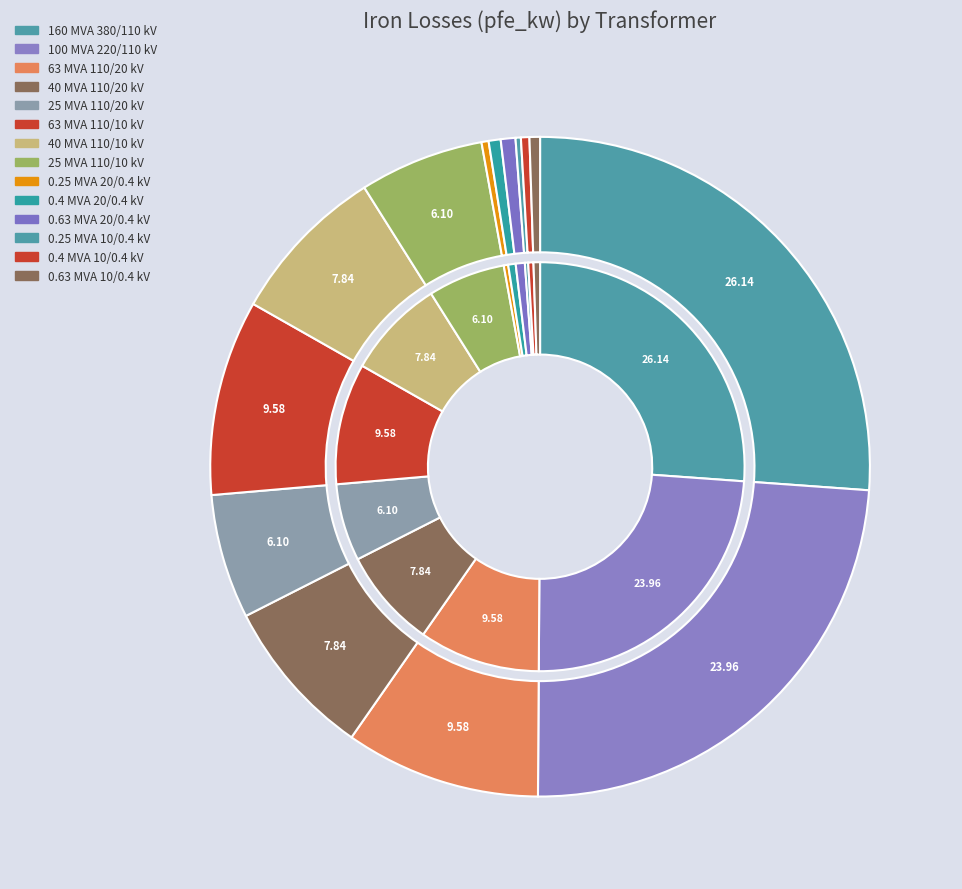

Count the number of slices in the pie.

14